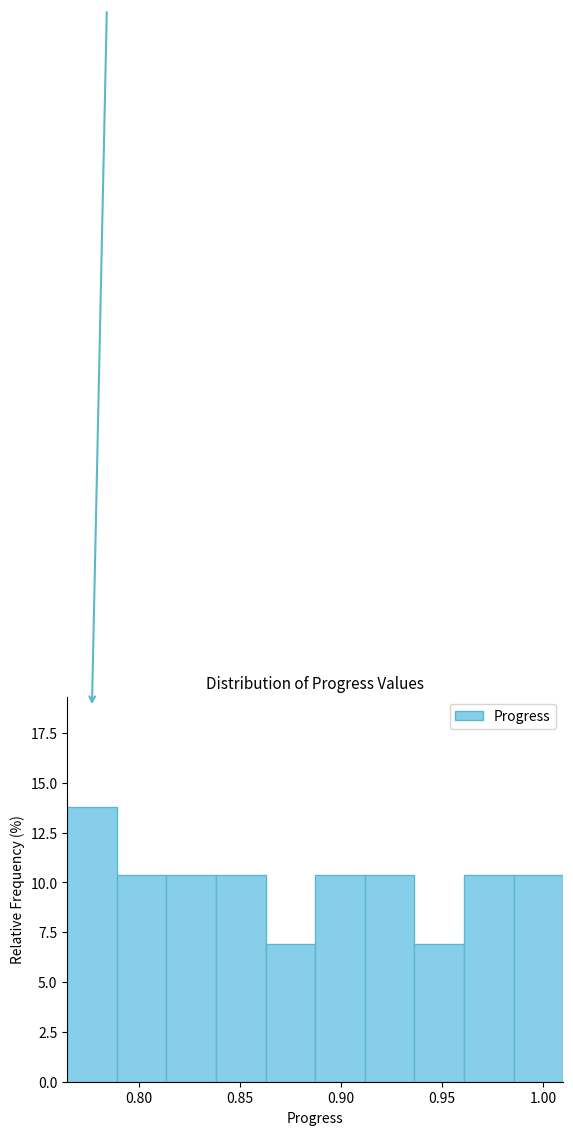

How tall is the bar that spans 0.790 to 0.815 on the x-axis? Neither the bar edges nor the heights are printed on the chart, so give them approximately, as read against the axes.

10.5